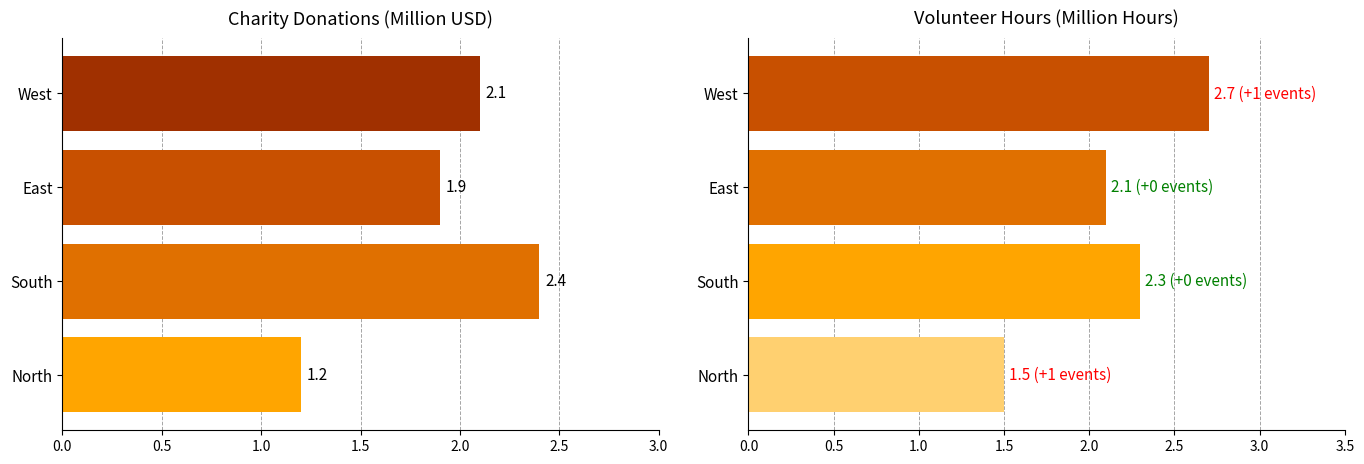

The value of Charity Donations (Million USD) at North is 1.6. True or false?

False